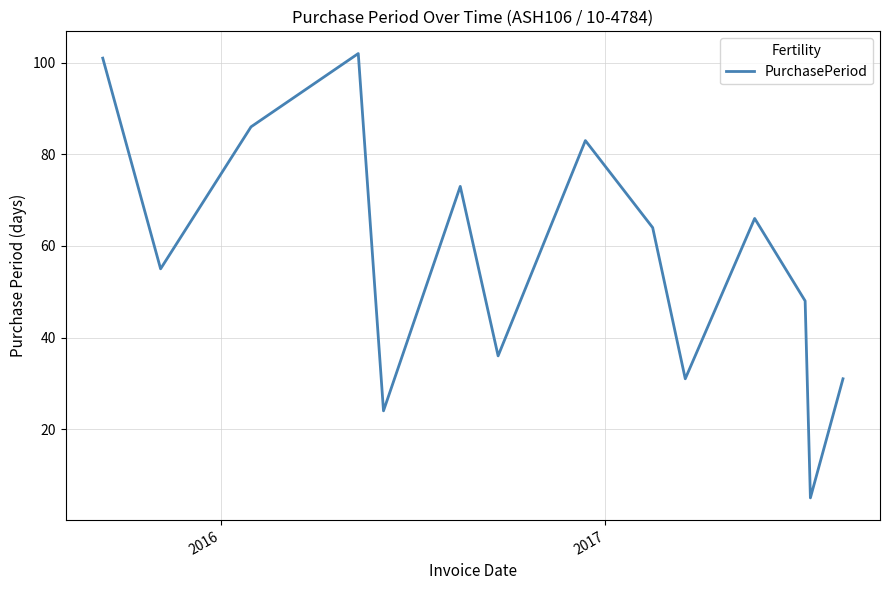

What is the maximum value shown in the chart?

102